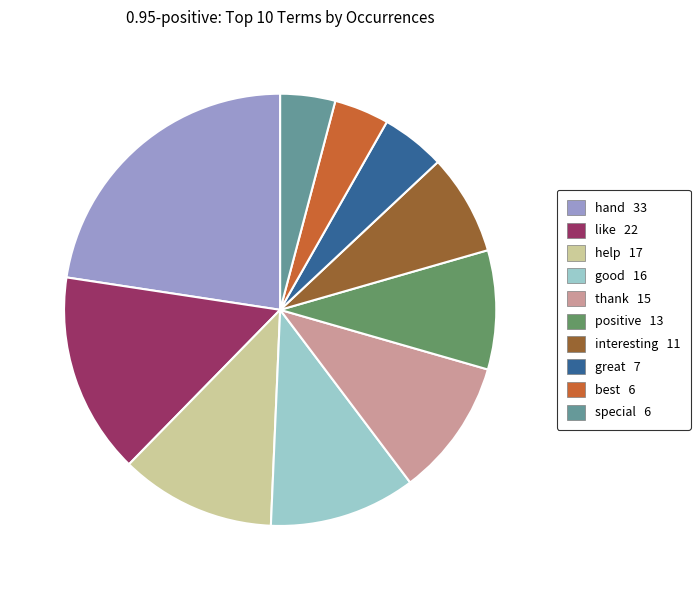

Between hand and help, which is larger?

hand